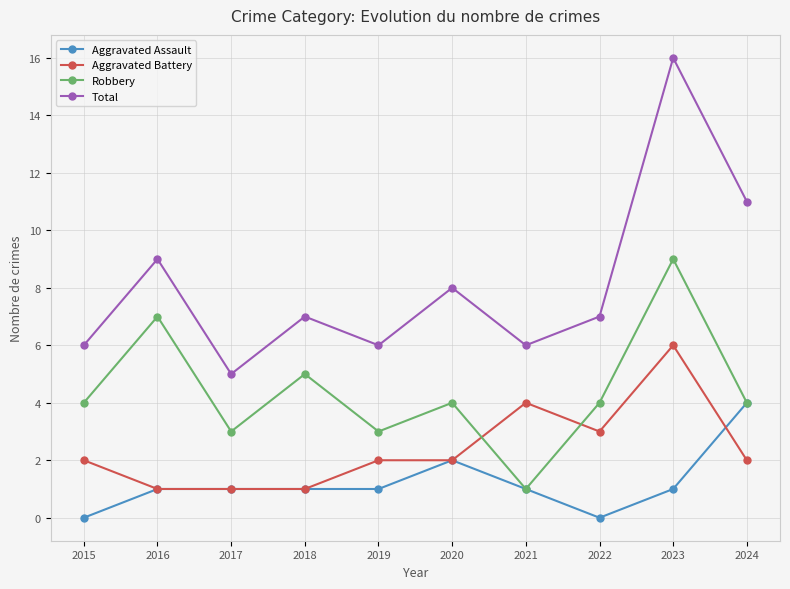

Rank the series at 2022 from highest to lowest value.

Total, Robbery, Aggravated Battery, Aggravated Assault